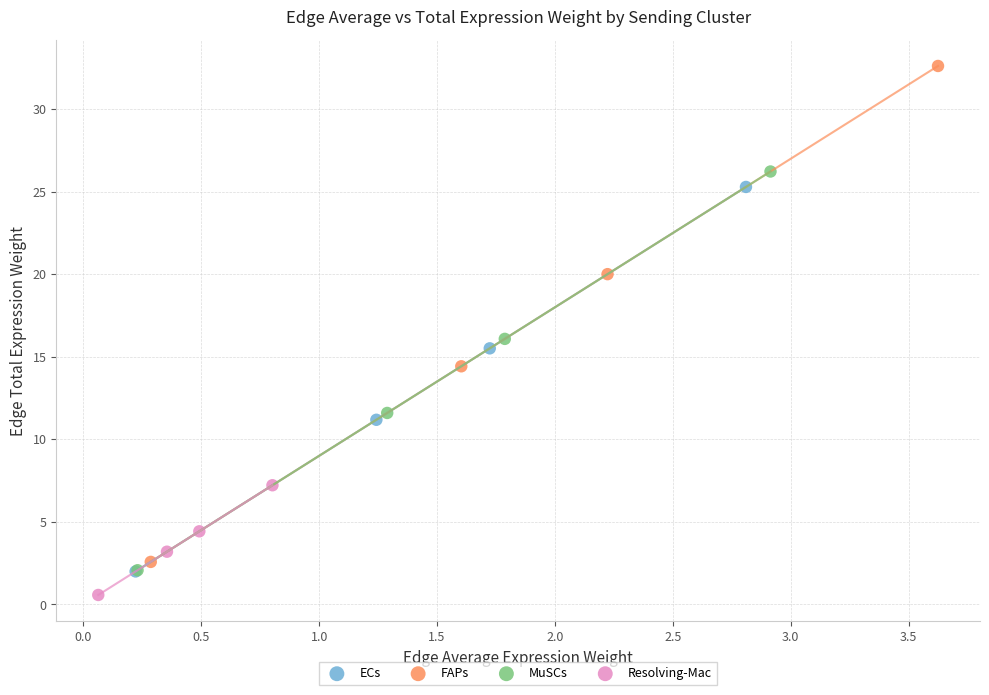

Which series has the widest spread of Y values?

FAPs